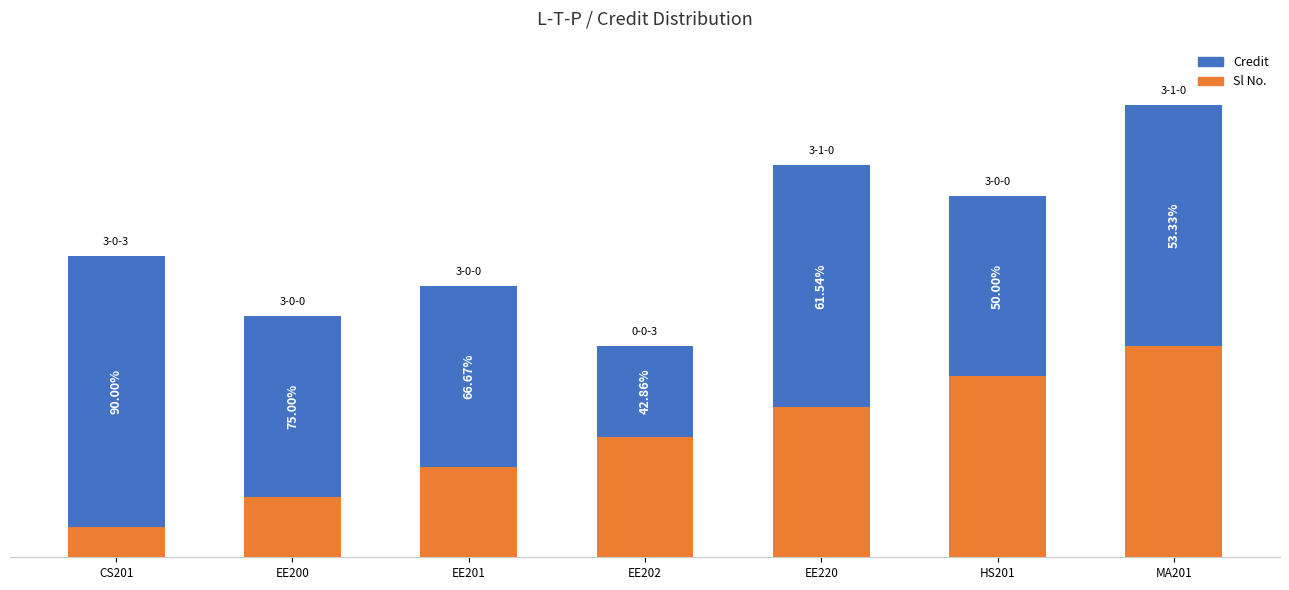

True or false: Credit has a value of 6 at EE200.

True